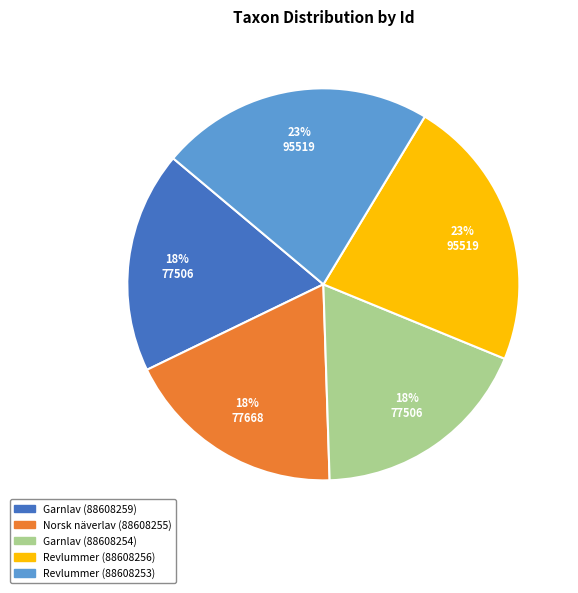

Is there a majority slice in this chart?

No